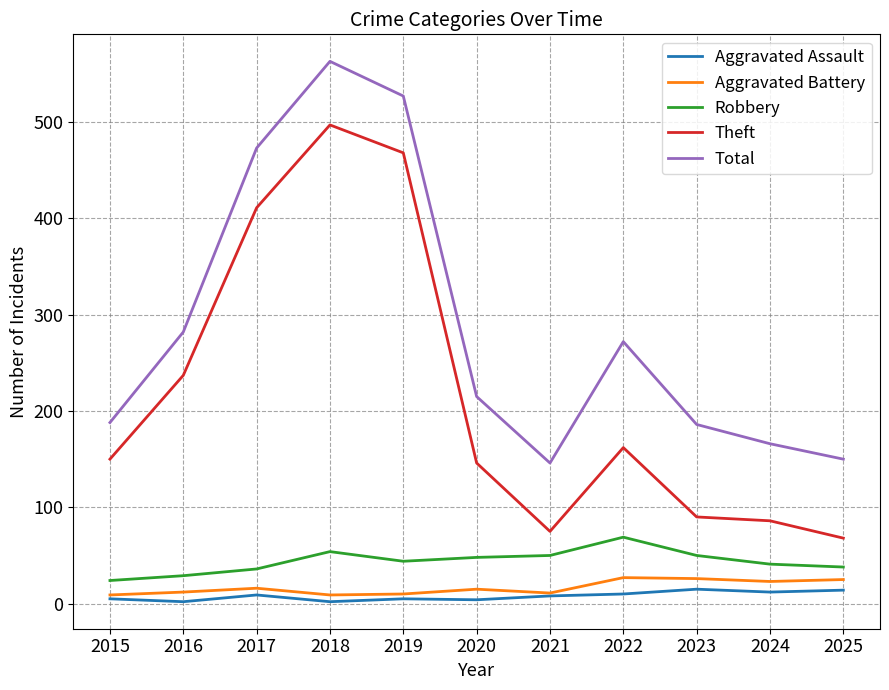

What is the spread (max minus min) of values at 2022?

262